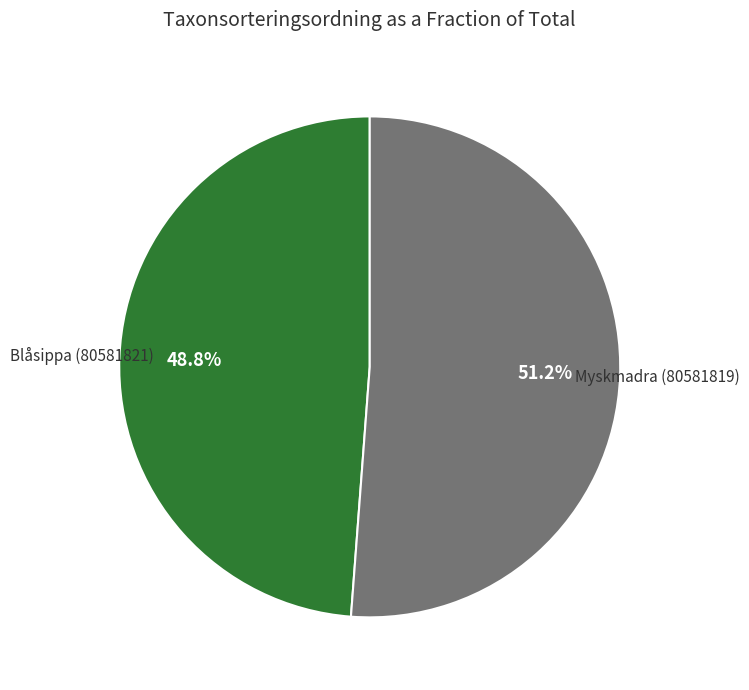

How many segments does this pie chart have?

2